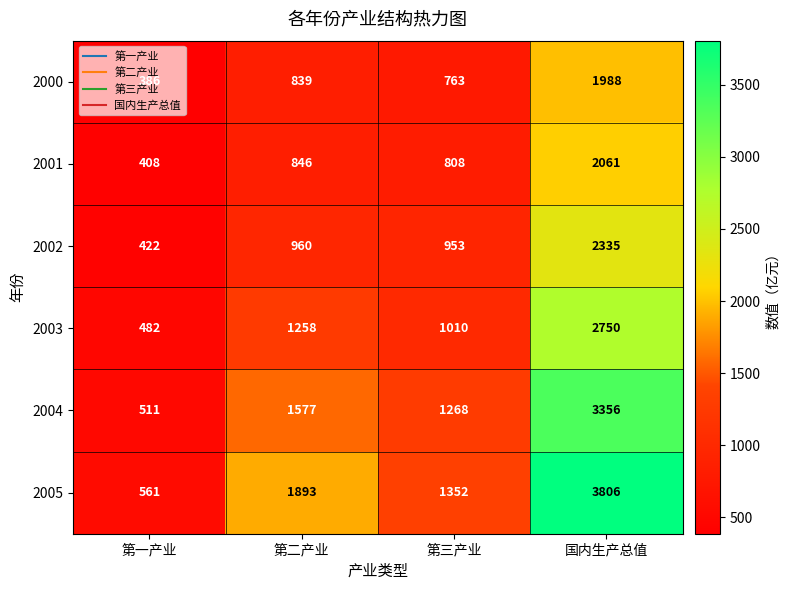

Count the number of data series in this chart.

6